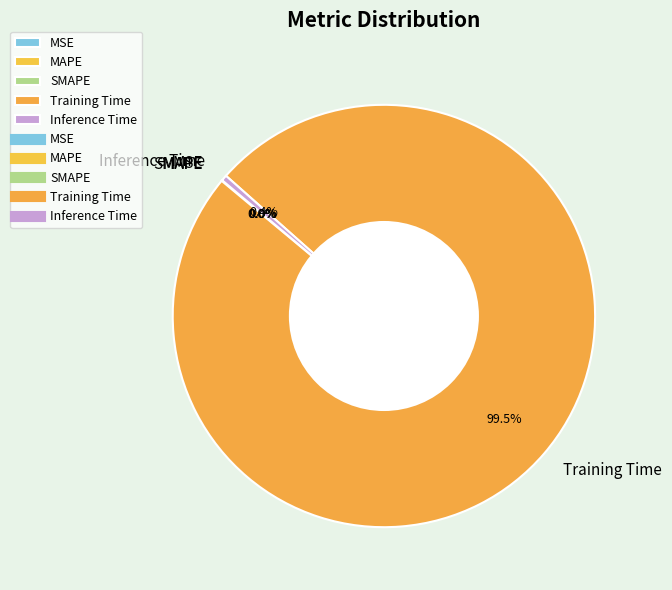

Which slice is the largest?

Training Time